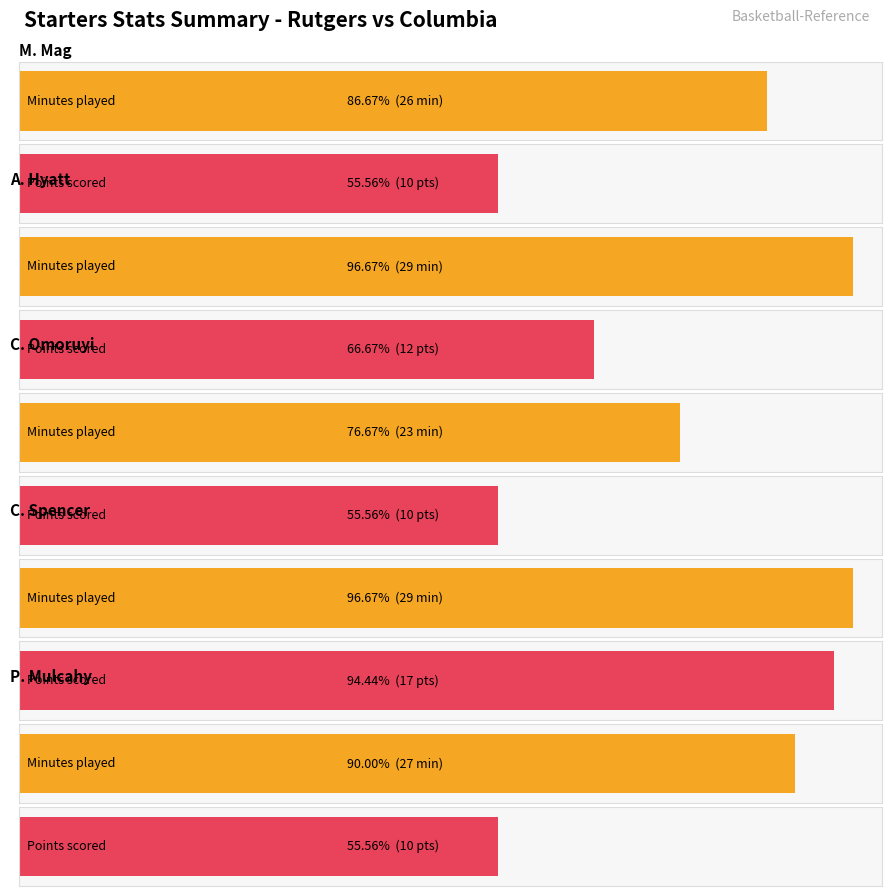

What is the maximum value shown in the chart?

29